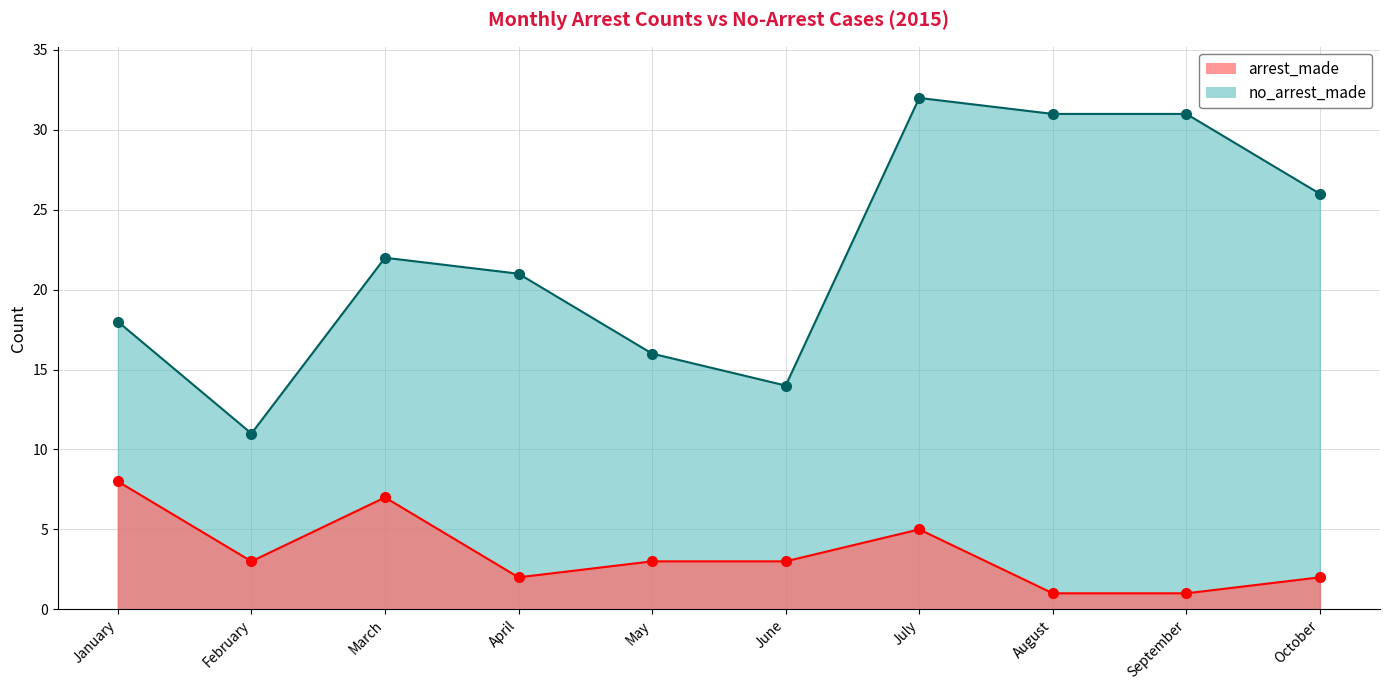

How many data points in arrest_made (2015-2018) are less than 3?

4